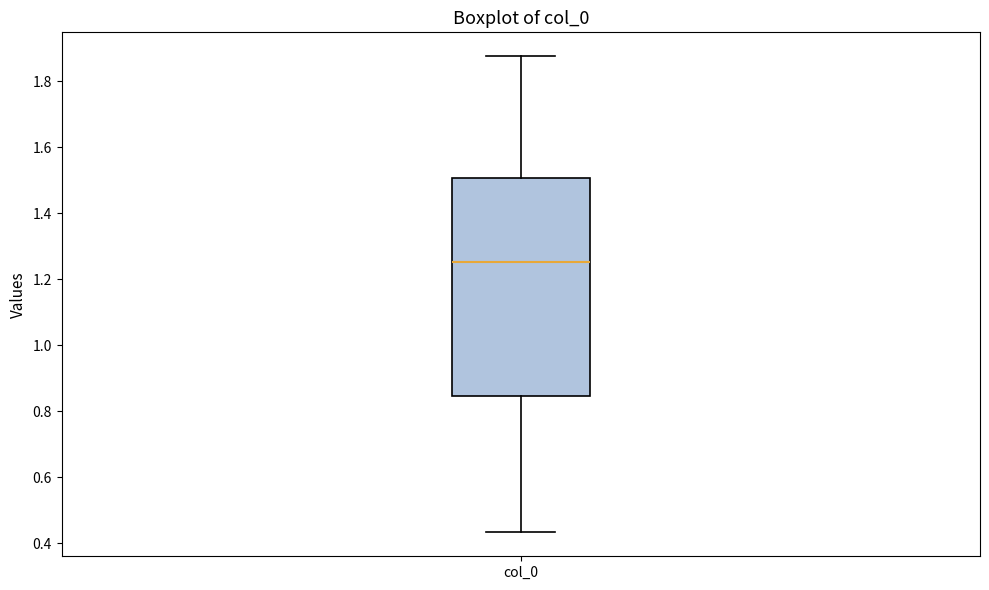

Where is the upper edge of the box for col_0 on the y-axis? The values are not printed on the chart, so give them approximately, as read against the axis.

1.50